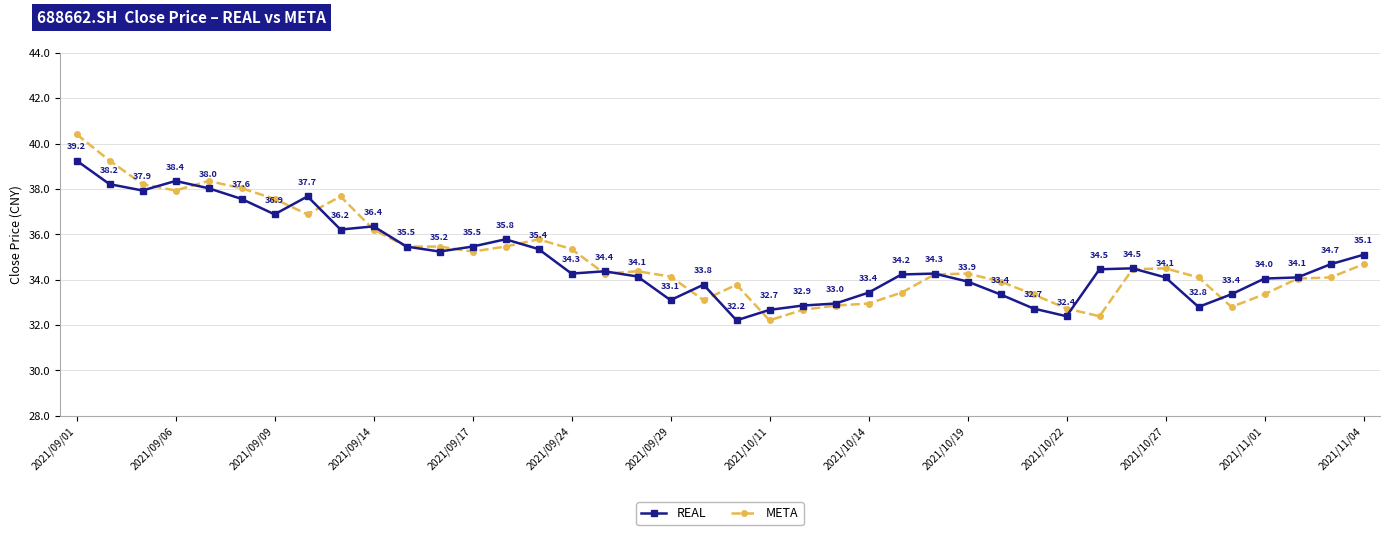

Which series has the widest spread of values?

META